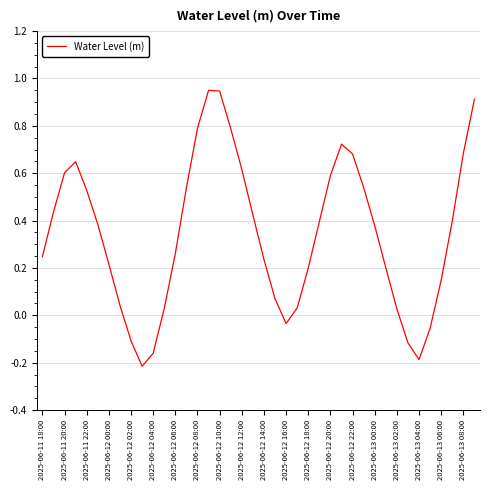

The value at 2025-06-12 02:00 is -0.2. True or false?

False